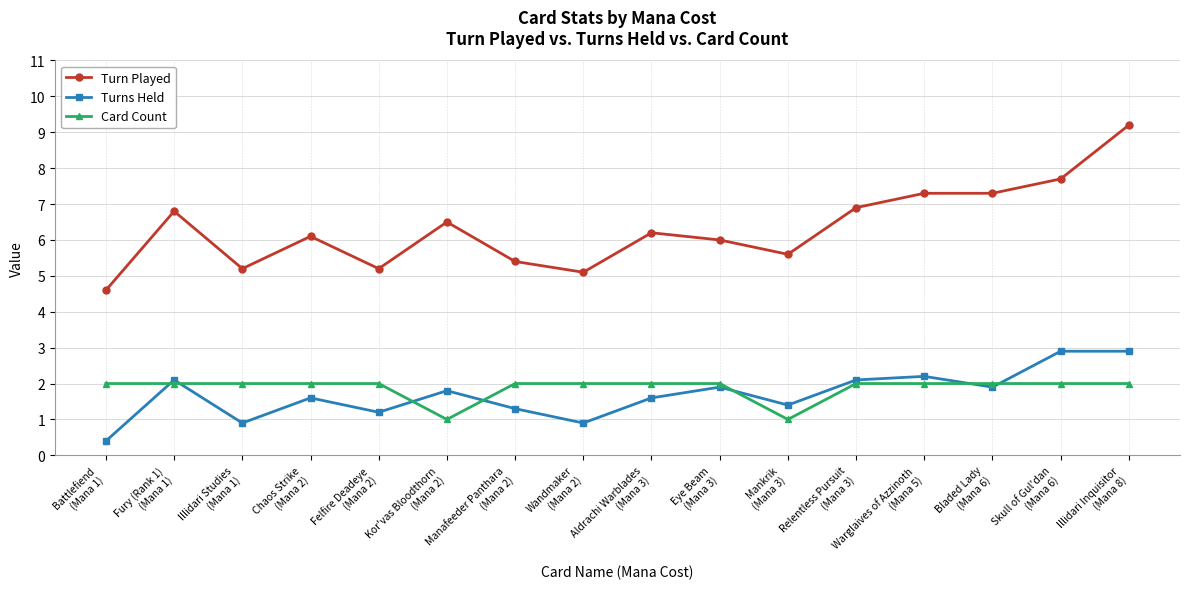

What is the lowest value of the Turn Played series?

4.6